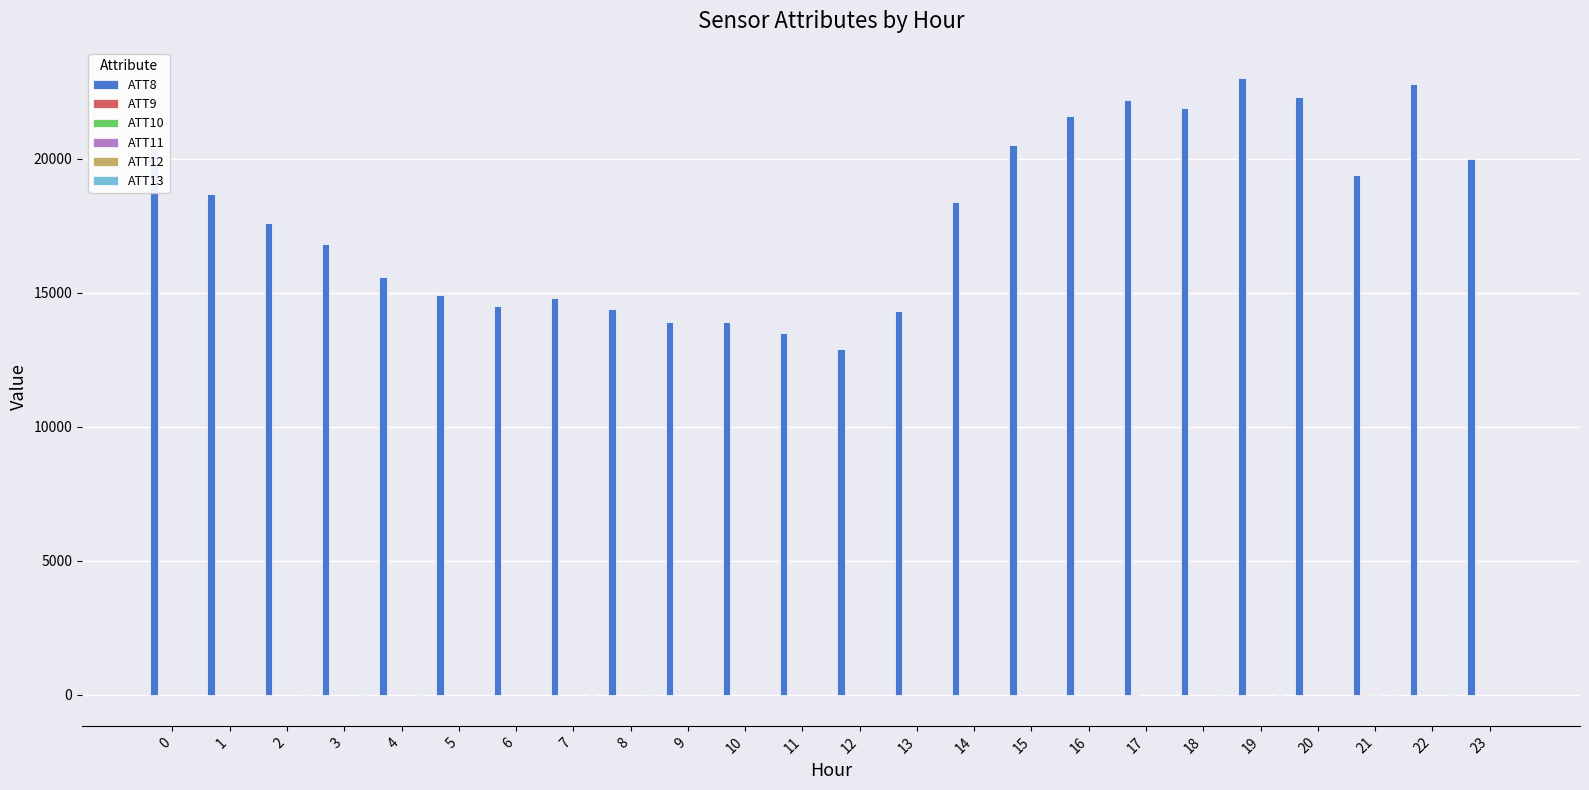

Which series has the largest total across all categories?

ATT8